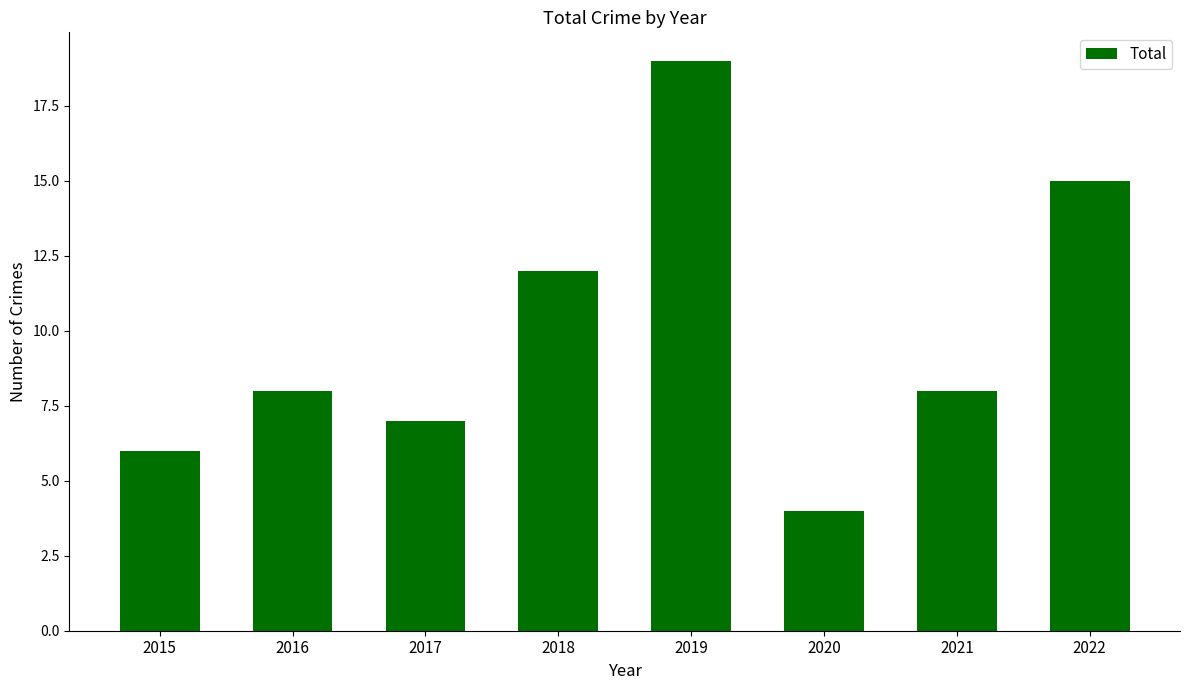

Which label corresponds to the largest value in the chart?

2019